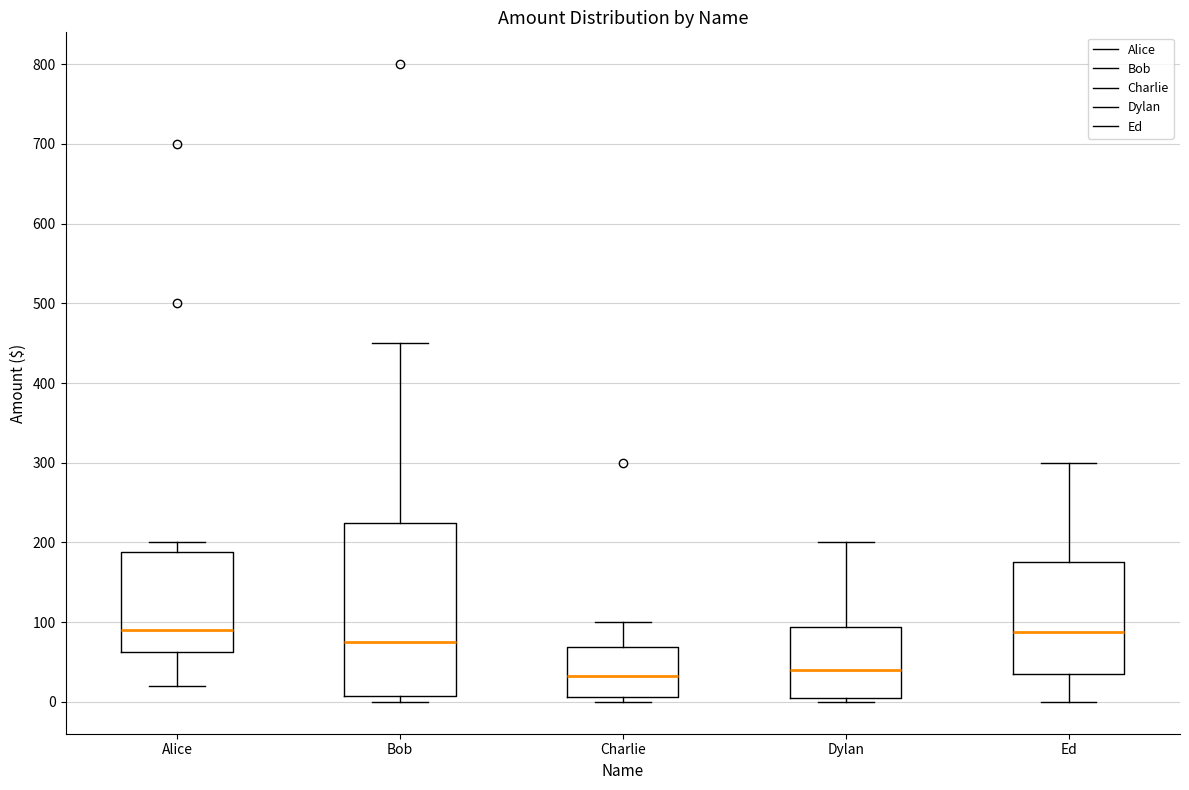

Where is the lower edge of the box for Bob on the y-axis? The values are not printed on the chart, so give them approximately, as read against the axis.

10